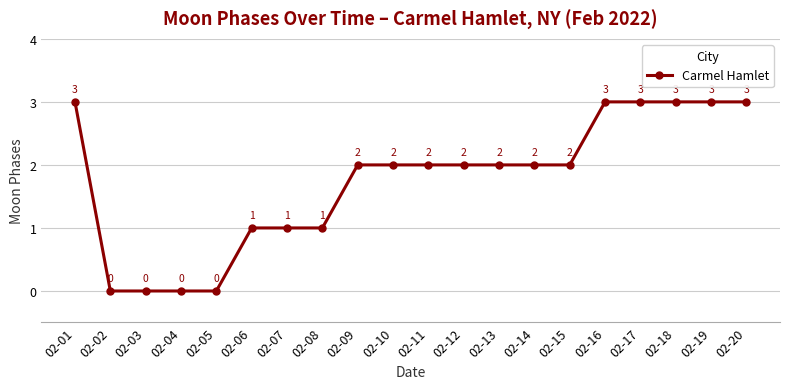

What is the greatest value displayed?

3